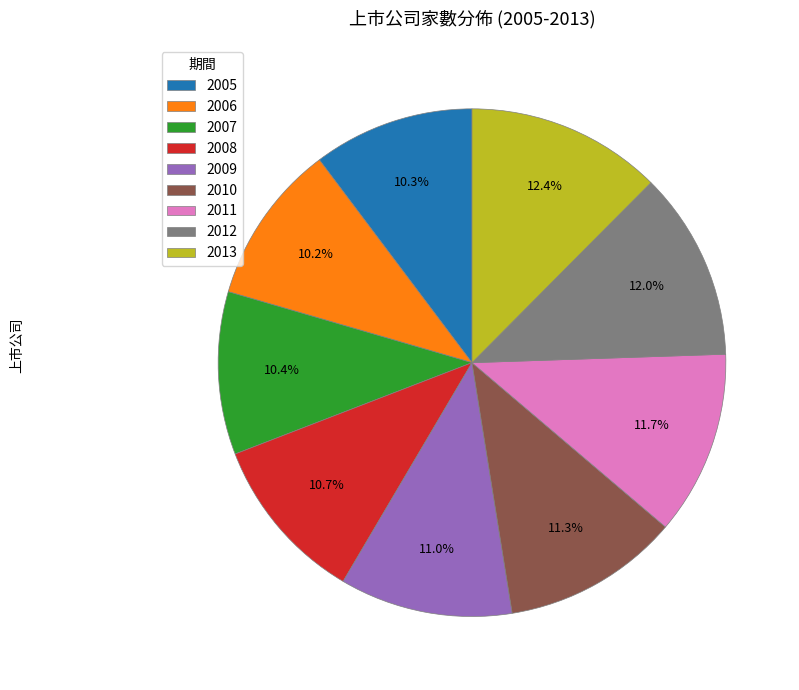

True or false: 2011 accounts for 12% of the total.

True